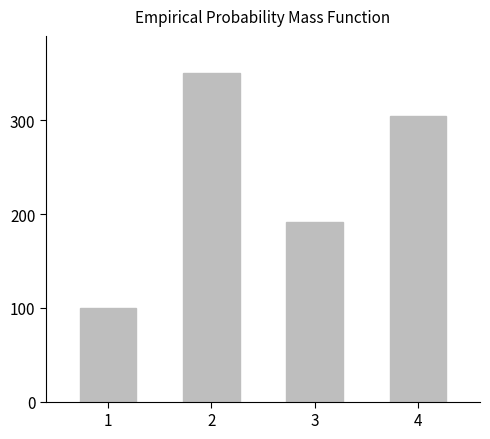

List the labels in order of value, smallest first.

1, 3, 4, 2